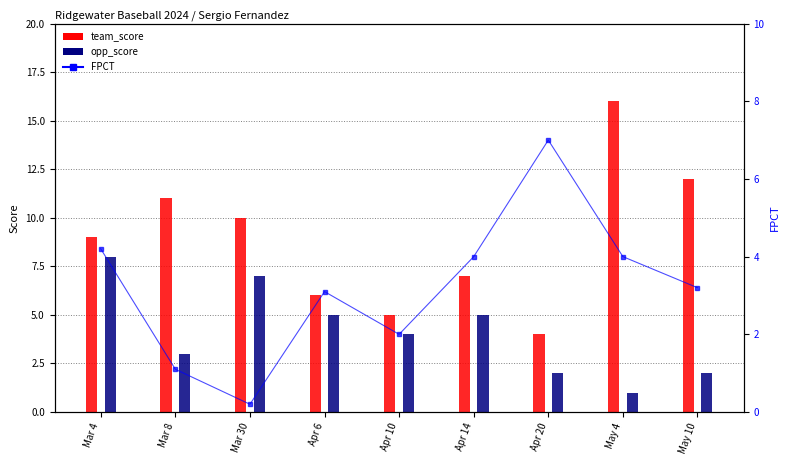

How many distinct data groups are displayed?

3